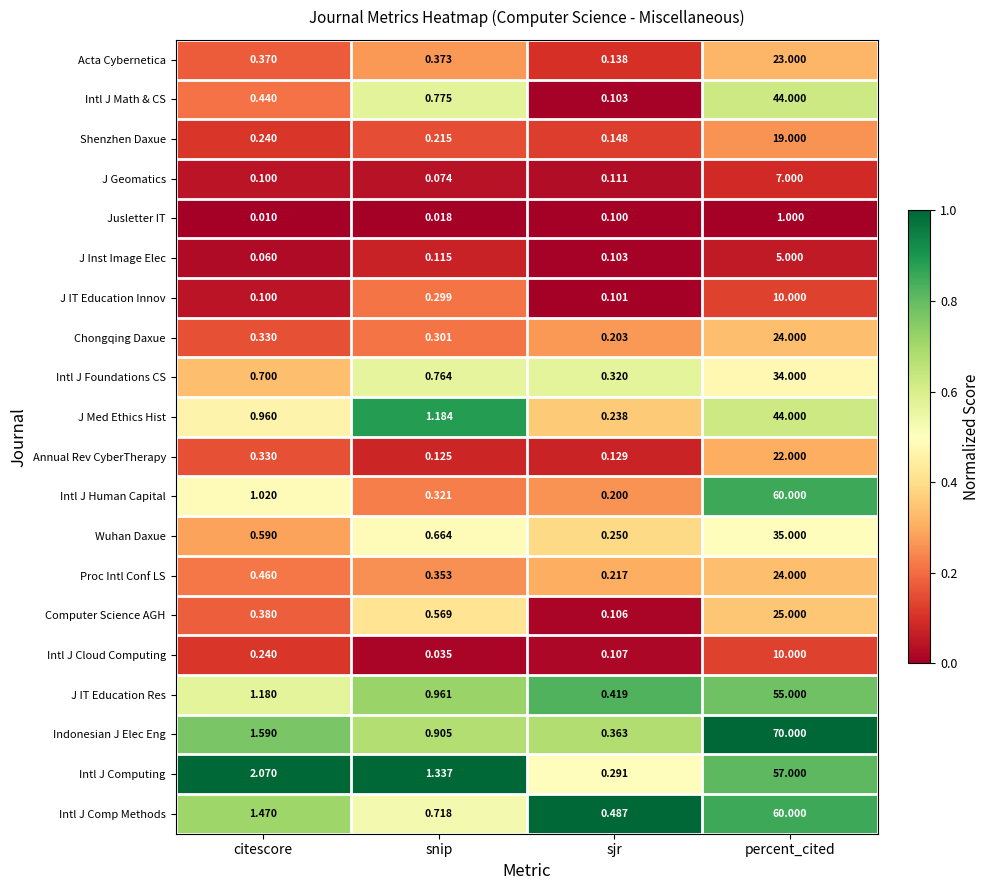

Where does the Intl J Computing series first go above 2?

citescore